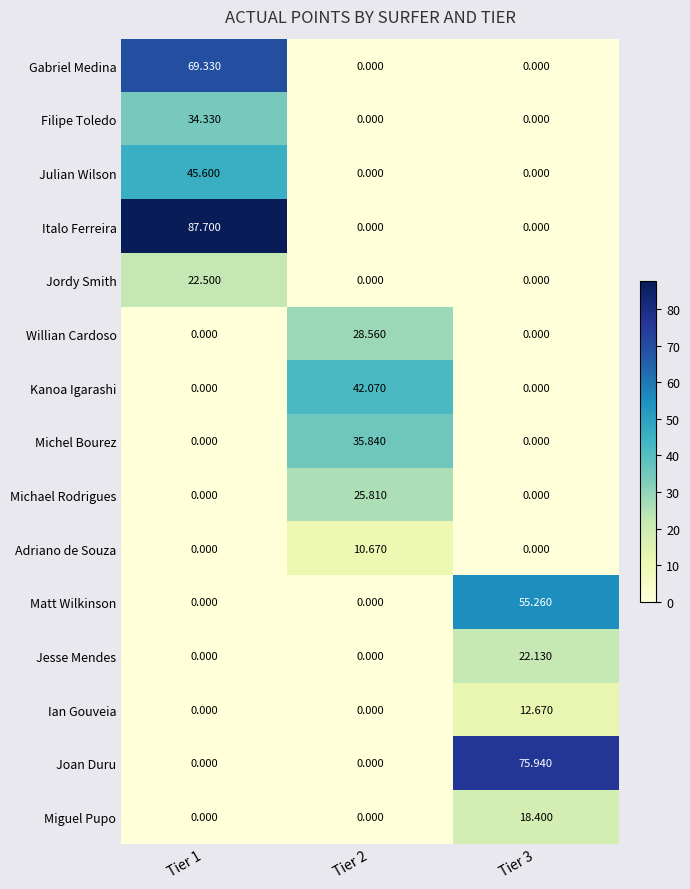

What is the spread (max minus min) of values at Tier 3?

75.9